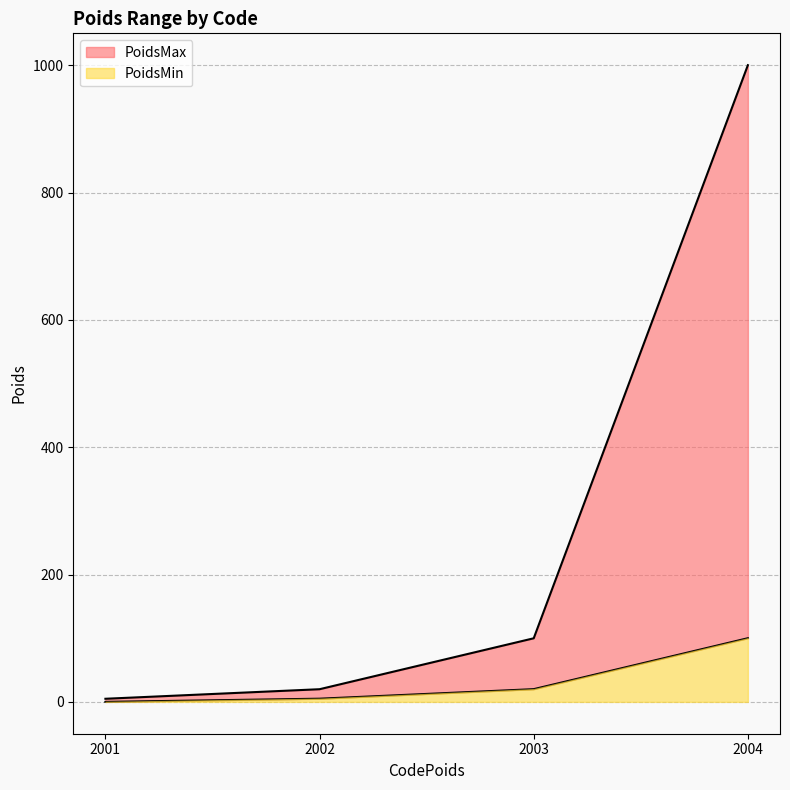

Which series changed the most between 2001 and 2004?

PoidsMax